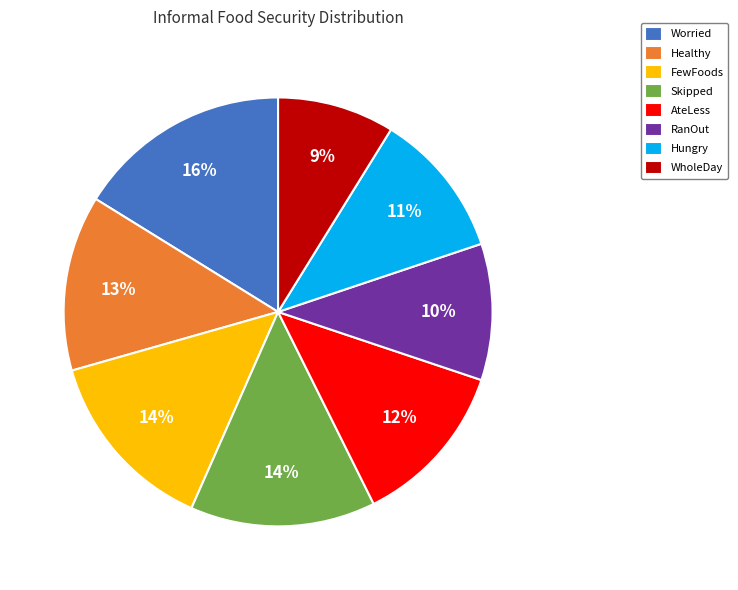

To the nearest percent, what is the combined percentage of Healthy and Worried?

29%